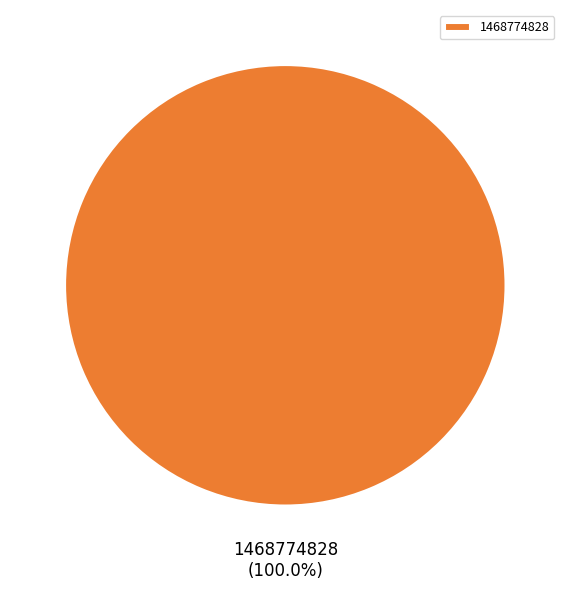

Rank the categories by value from lowest to highest.

1468774828